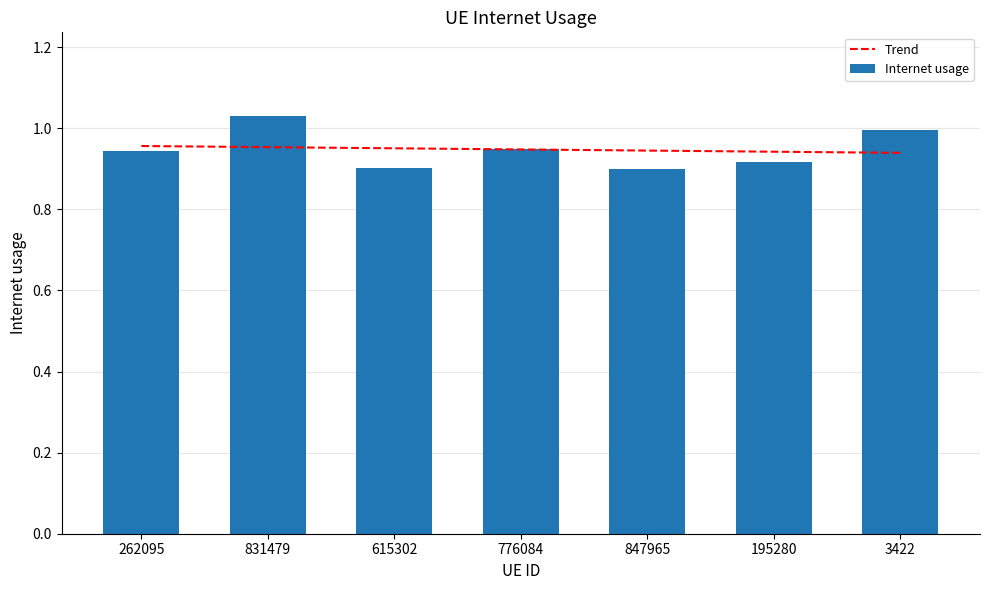

At which category does the chart reach its peak across all series?

831479